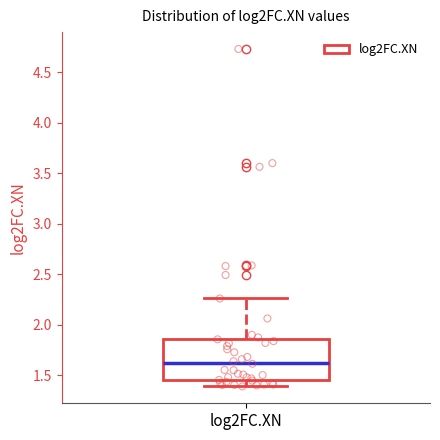

Transcribe this box plot: give where the median line is, the range the box spans, and where the two whiskers end, as read against the y-axis. The values are not printed on the chart, so give them approximately, as read against the axis.

median 1.65, box 1.45 to 1.85, whiskers 1.40 to 2.25